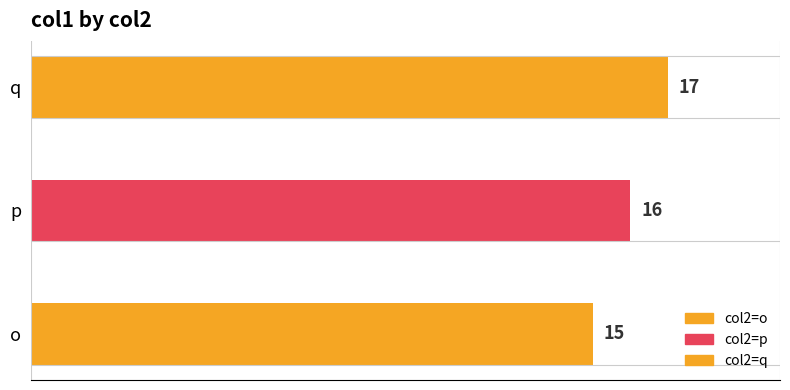

What is the approximate value at p?

16